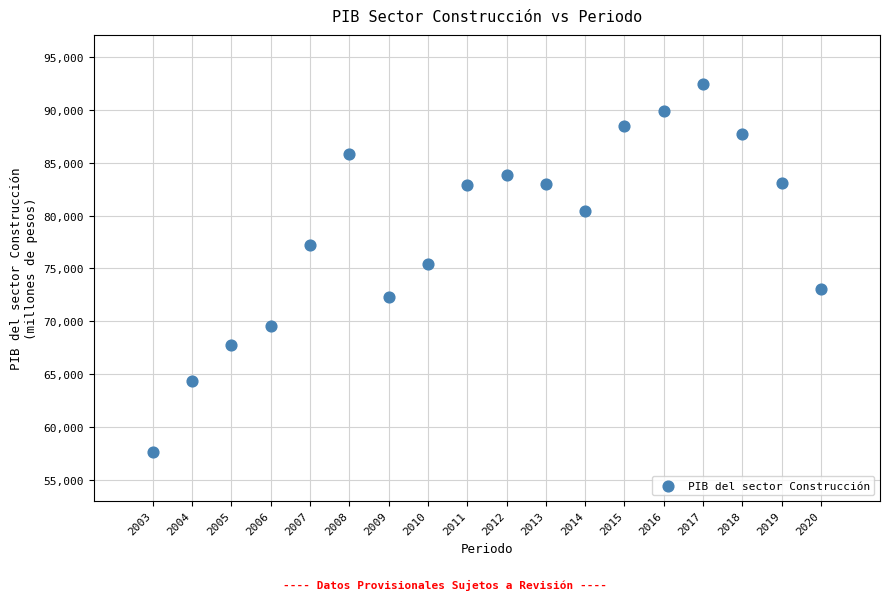

What is the range of X values (max minus min)?

17.0